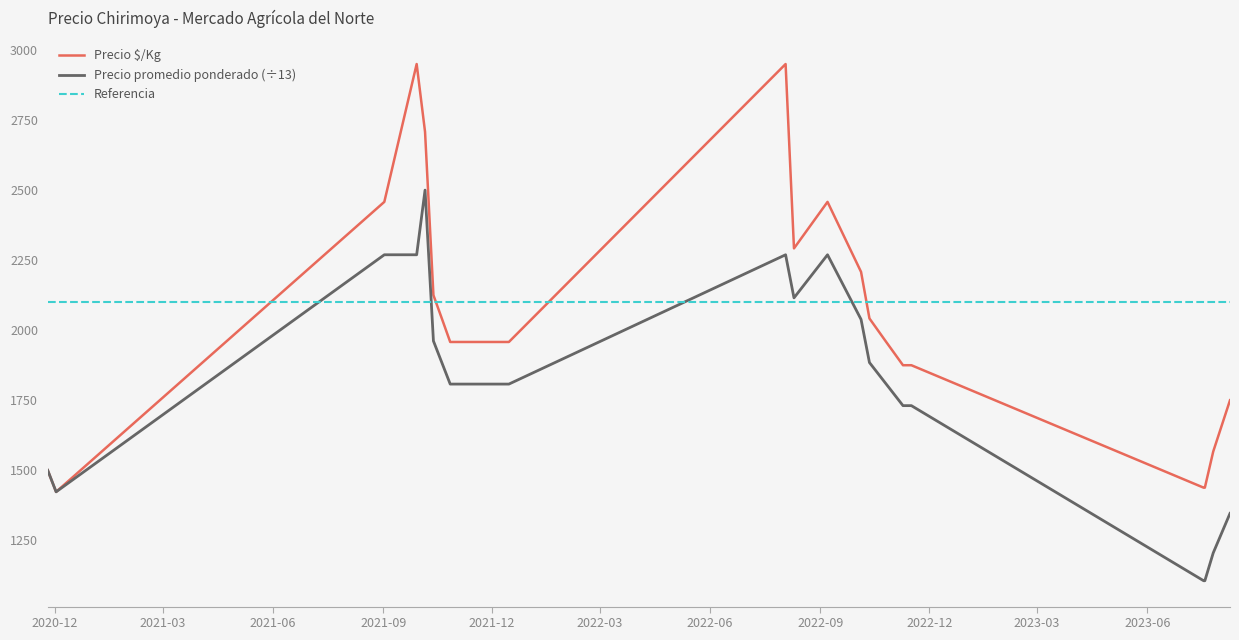

Which series has the widest spread of values?

Precio §/Kg